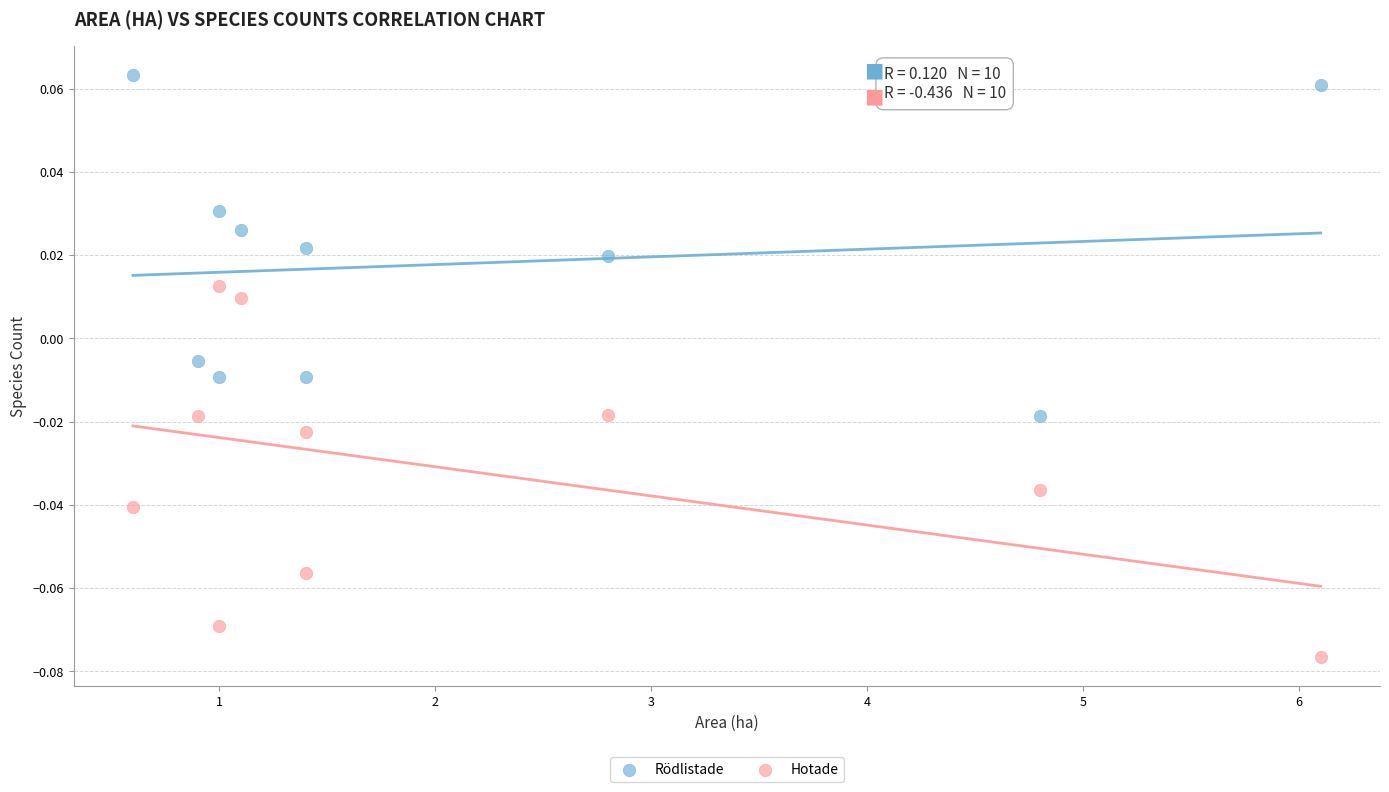

Which series reaches the maximum Y coordinate?

Rödlistade